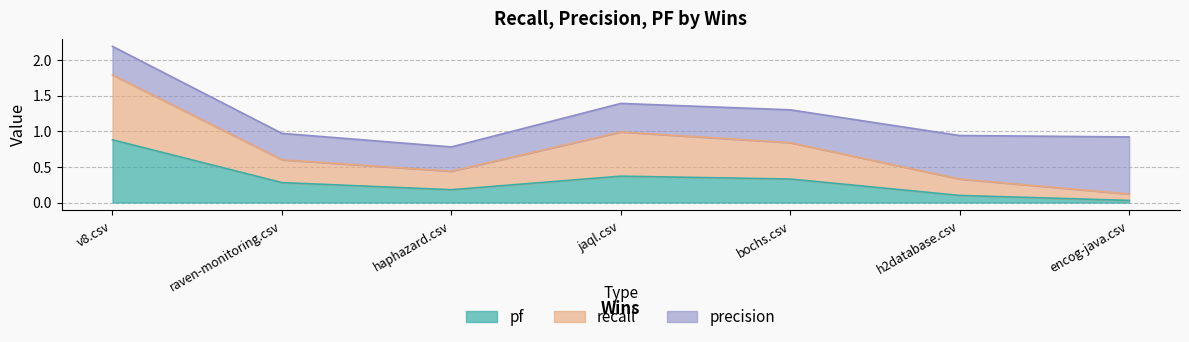

At which category is the sum across all series the highest?

v8.csv